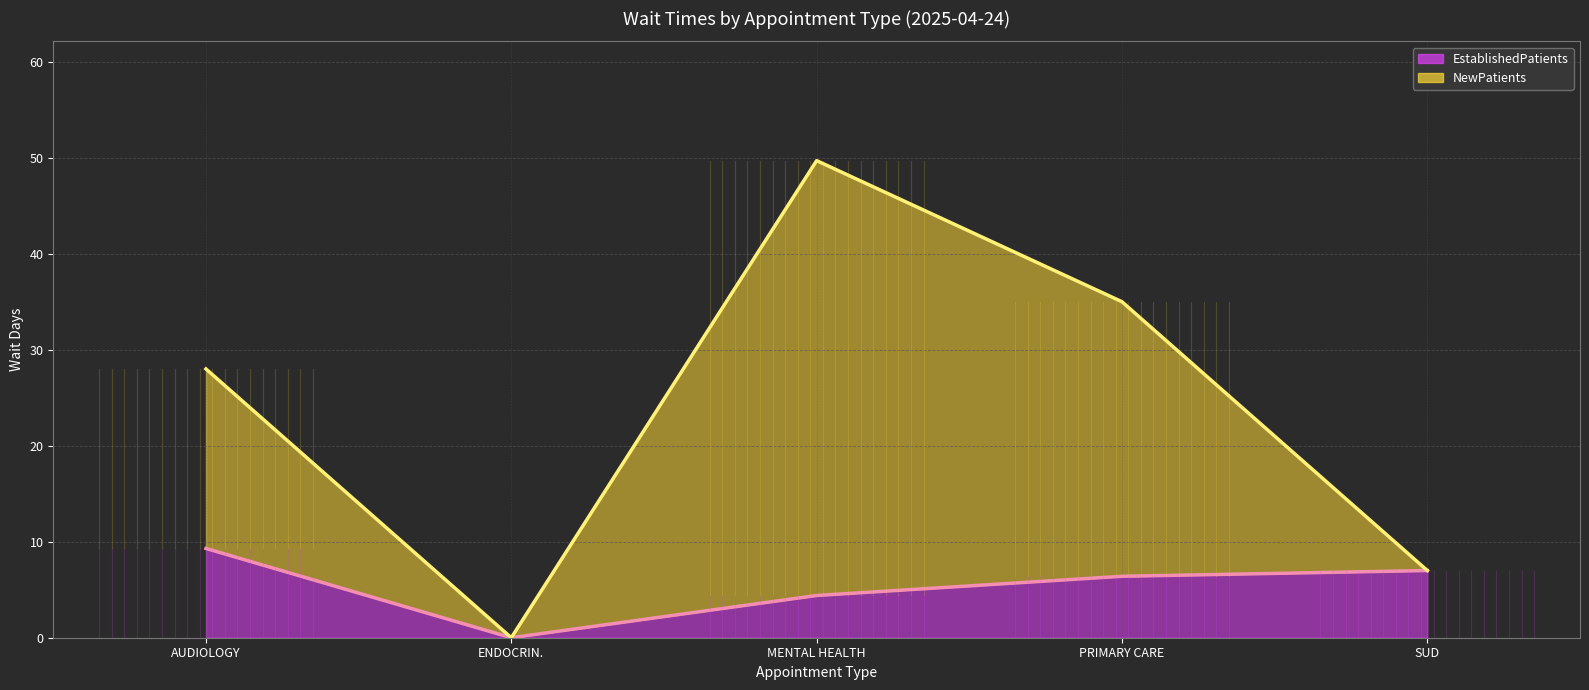

In EstablishedPatients, how many points are lower than both neighbors (excluding endpoints)?

1